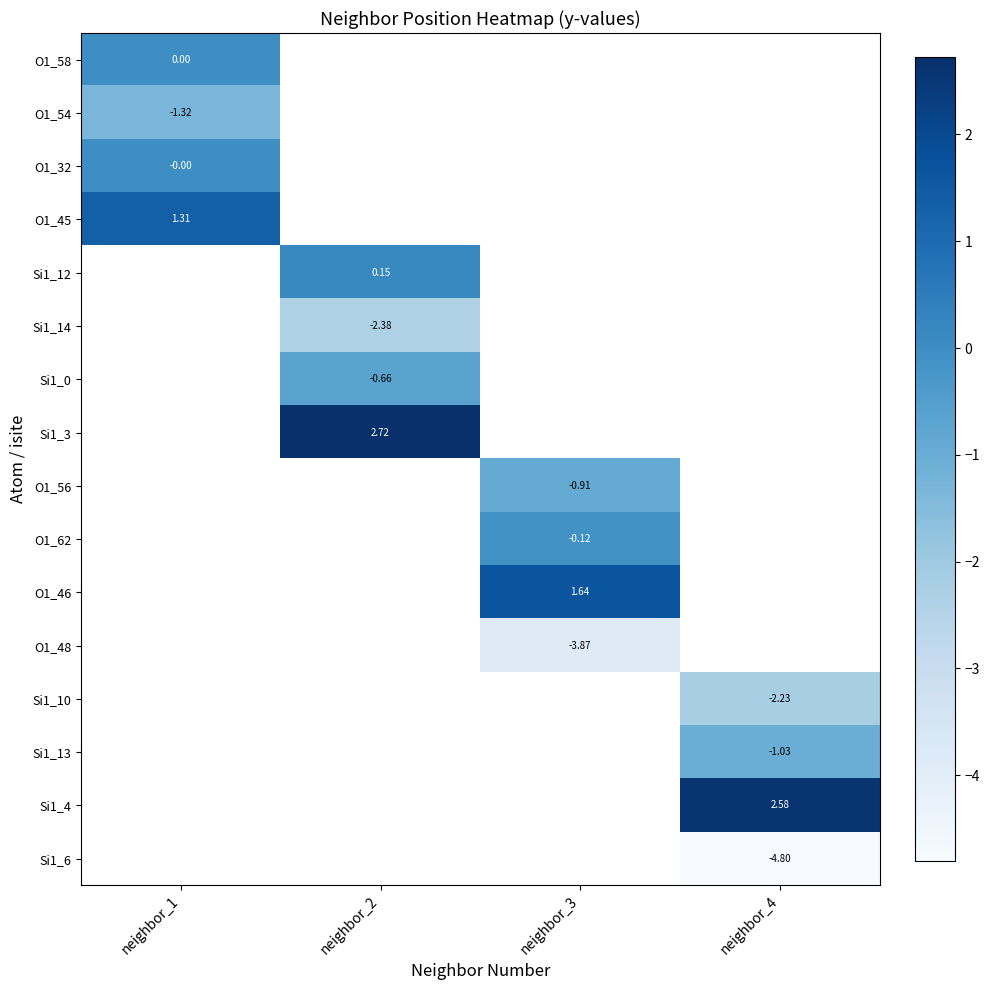

Is the value of O1_58 at neighbor_2 greater than the value of O1_32 at neighbor_1?

No